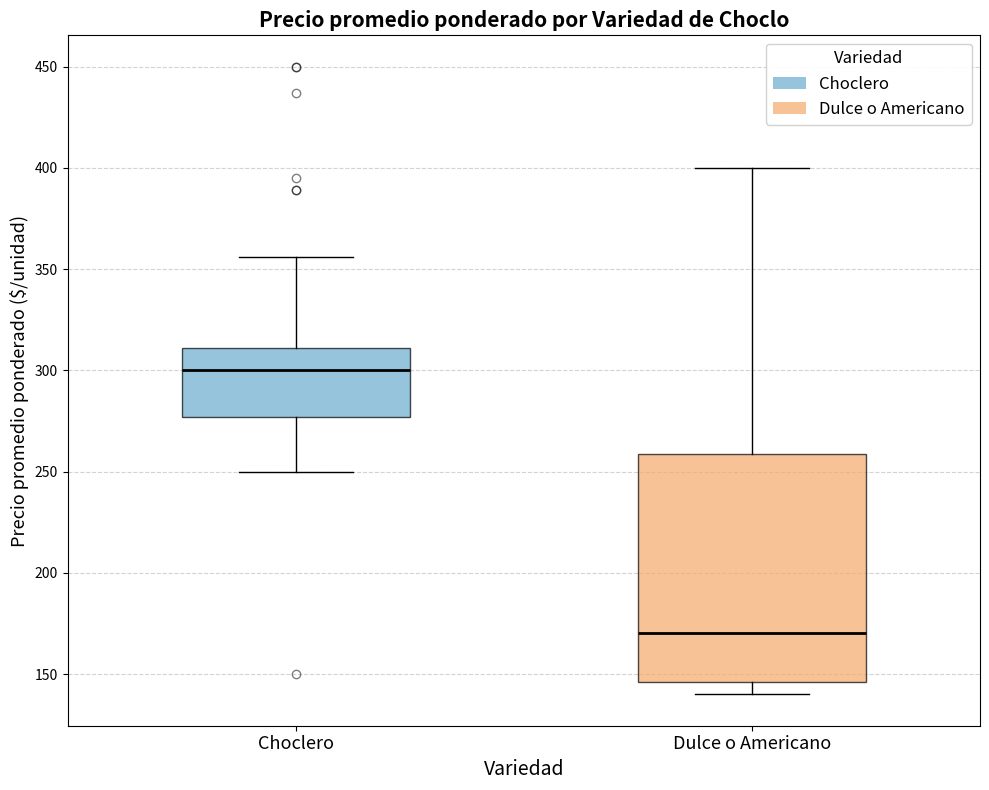

Where does the lower whisker of the box for Choclero end on the y-axis? The values are not printed on the chart, so give them approximately, as read against the axis.

250